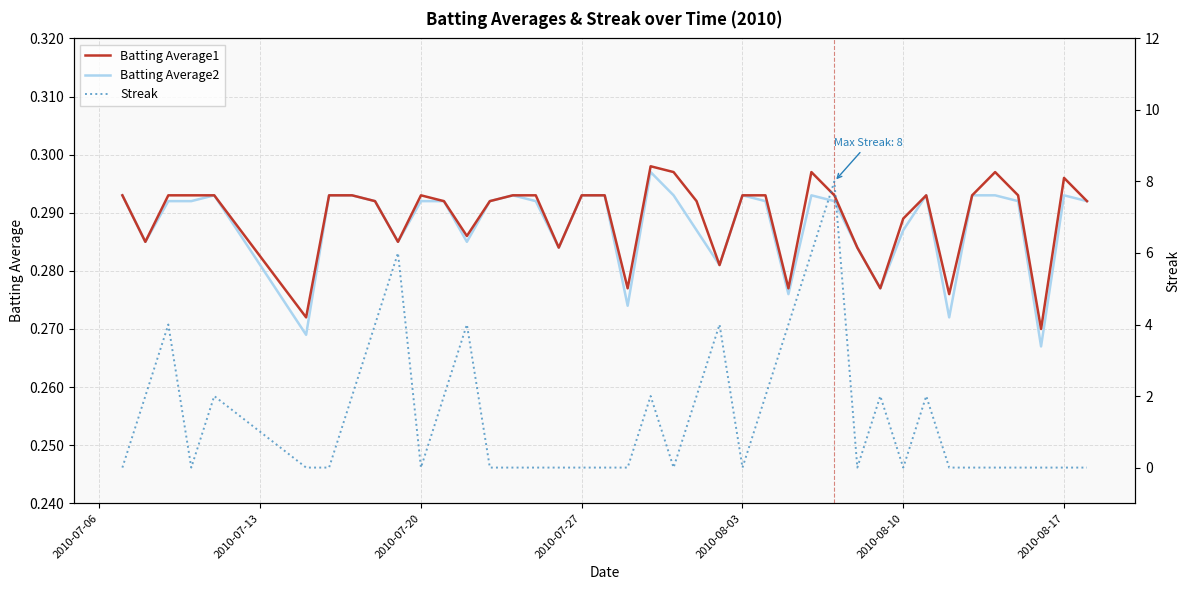

Rank the series by their maximum value, from lowest to highest.

Batting Average2, Batting Average1, Streak